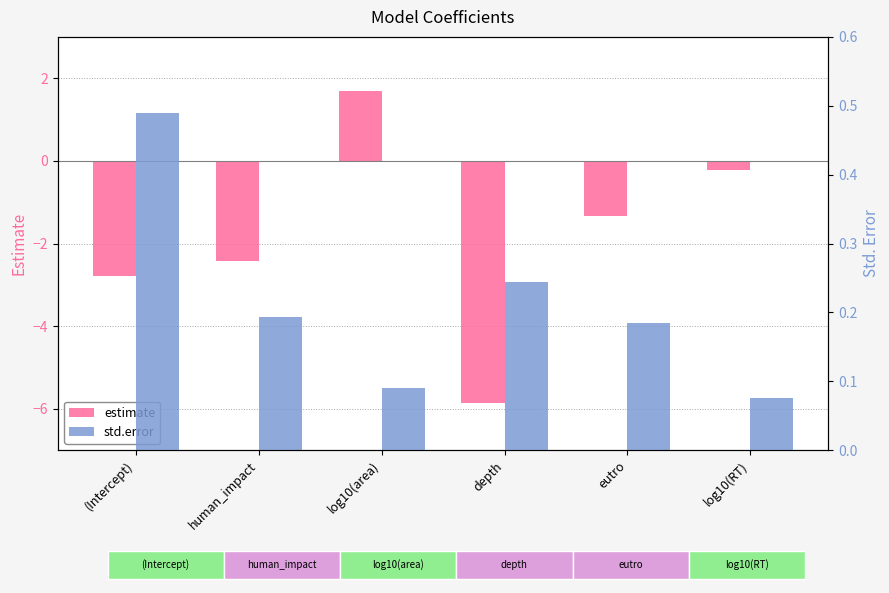

How many values in the estimate series exceed -1?

2